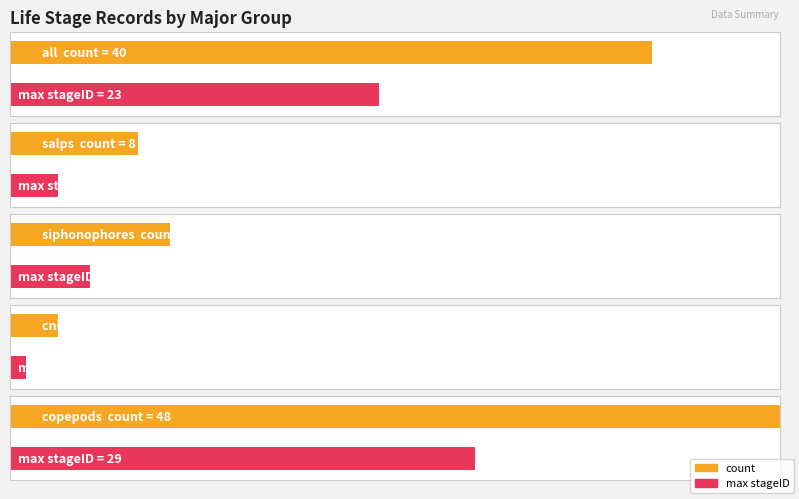

True or false: the data shows 2 at cnidarians/ tunicates.

False